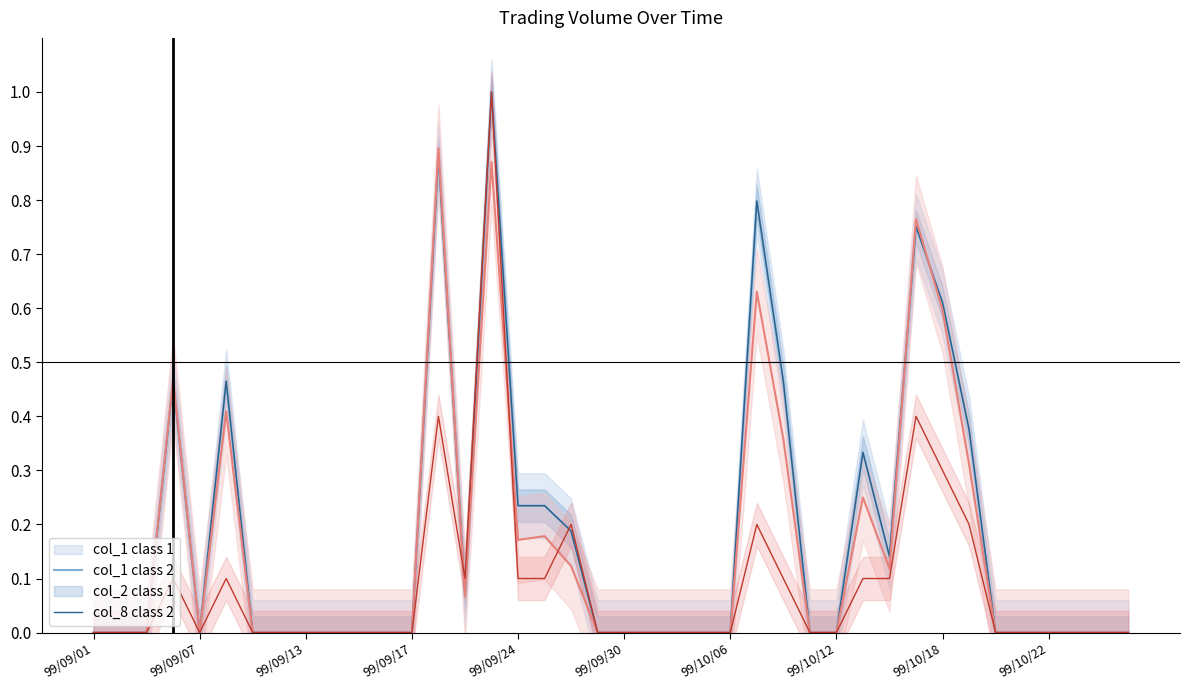

How many values in col_1 class 1 are above zero?

15